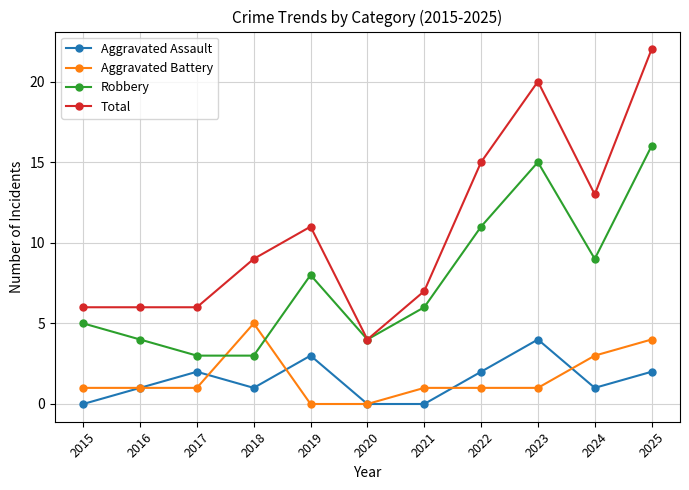

Which series changed the most between 2024 and 2025?

Total